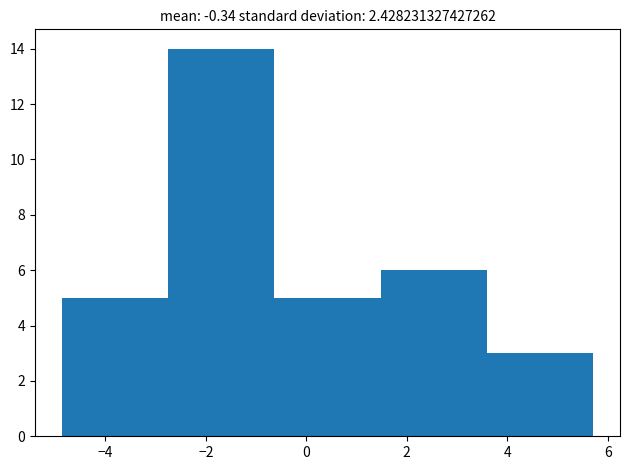

How tall is the bar that spans 1.4 to 3.6 on the x-axis? Neither the bar edges nor the heights are printed on the chart, so give them approximately, as read against the axes.

6